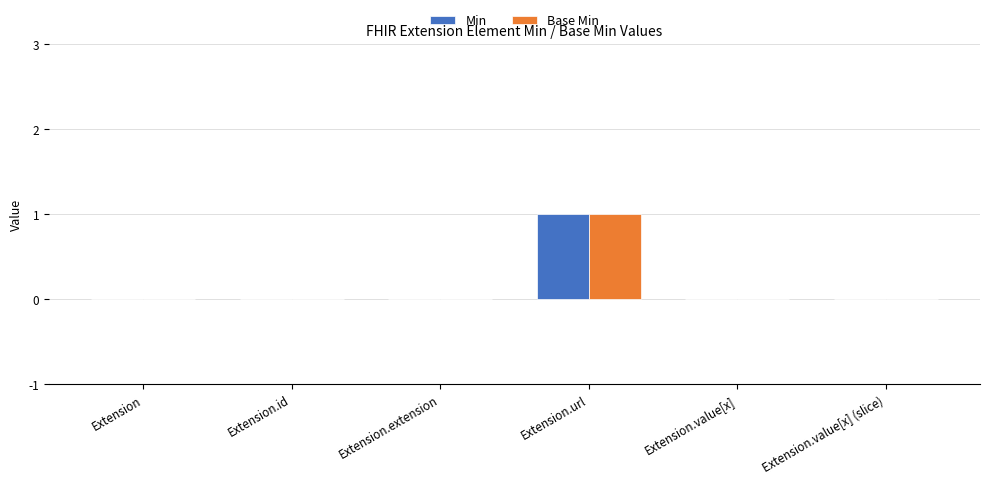

At which category is the sum across all series the highest?

Extension.url